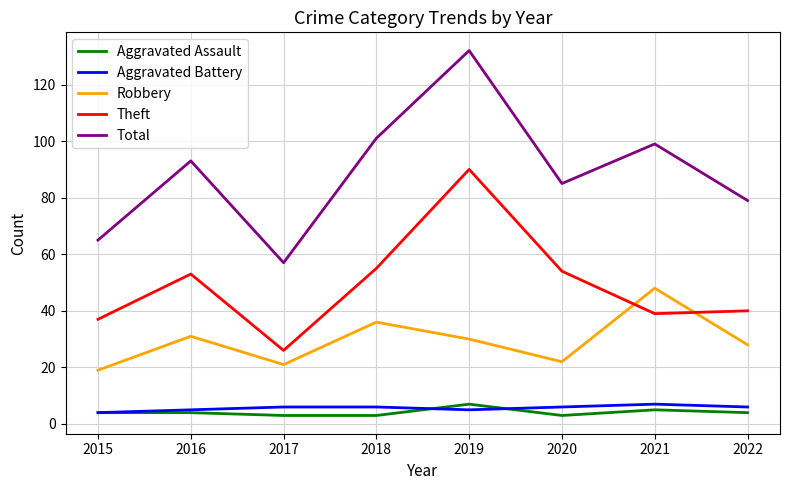

What is the total value across all series at 2016?

186